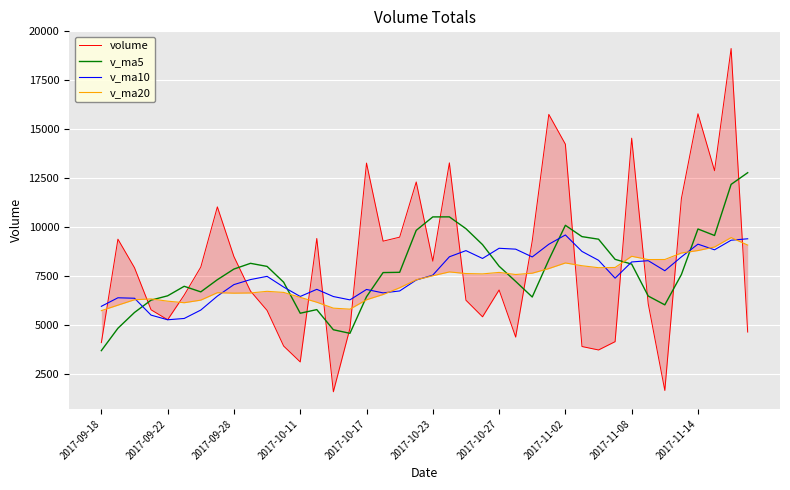

What is the sum of all v_ma20 values?

291733.8